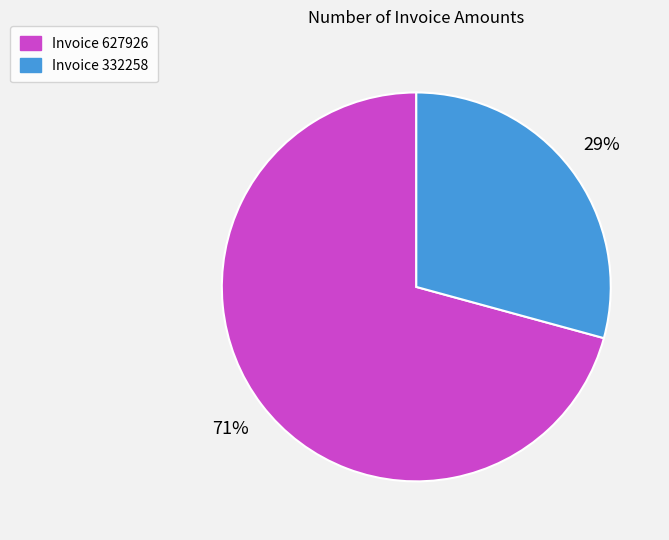

Which category has the smallest portion of the pie?

Invoice 332258